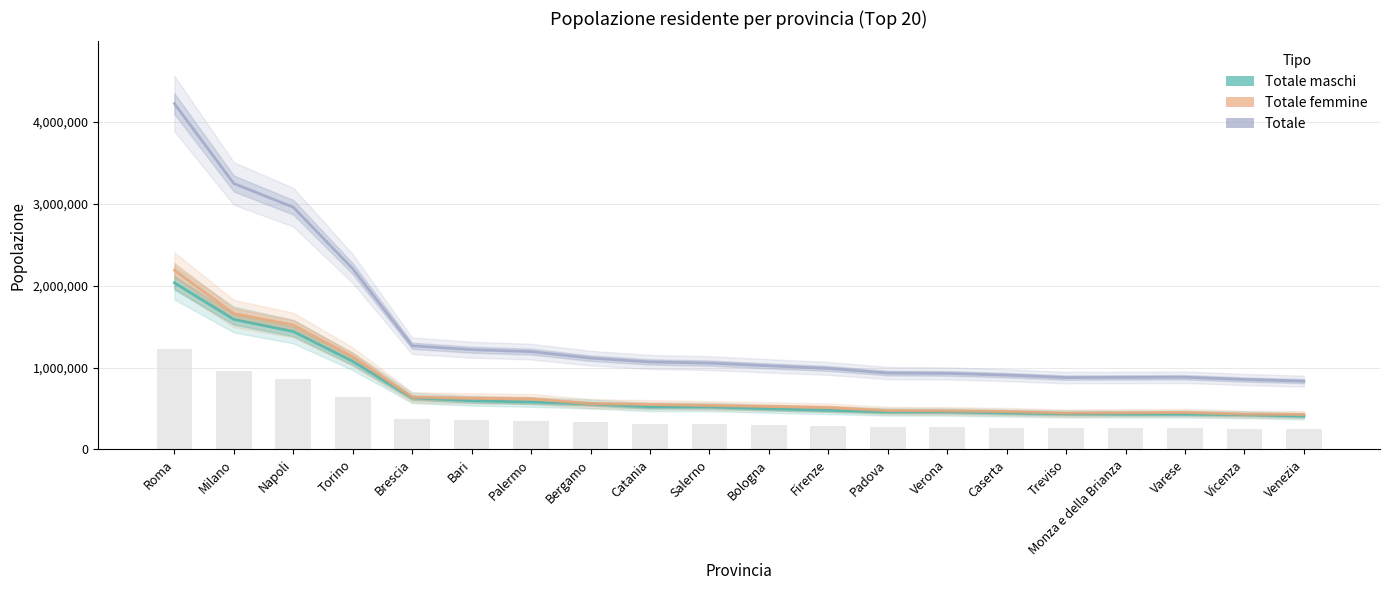

Reading right to left, what are all the values shown in this chart?

Totale maschi: 407732	423996	431265	432290	434624	446035	458618	458928	478574	496697	518731	520371	555833	578585	594708	629599	1075175	1439746	1587719	2035340
Totale femmine: 426202	430135	450642	447462	442941	461407	470289	473776	510886	524168	536035	548192	559204	615854	623483	636539	1132698	1518664	1659904	2188545
Totale: 833934	854131	881907	879752	877565	907442	928907	932704	989460	1020865	1054766	1068563	1115037	1194439	1218191	1266138	2207873	2958410	3247623	4223885